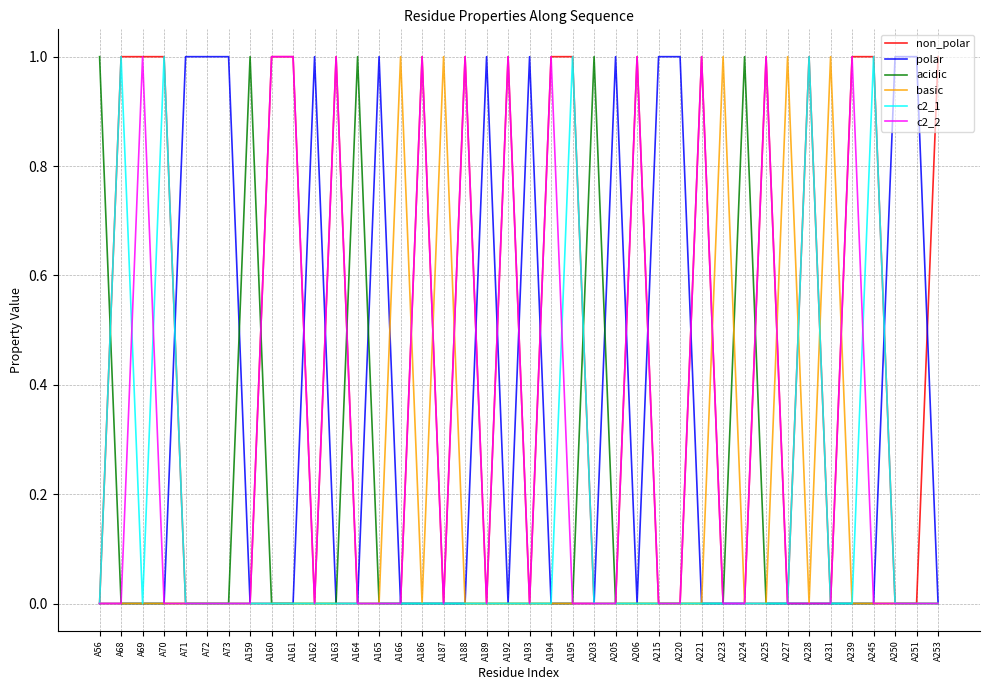

True or false: polar has a value of 0 at A205.

False